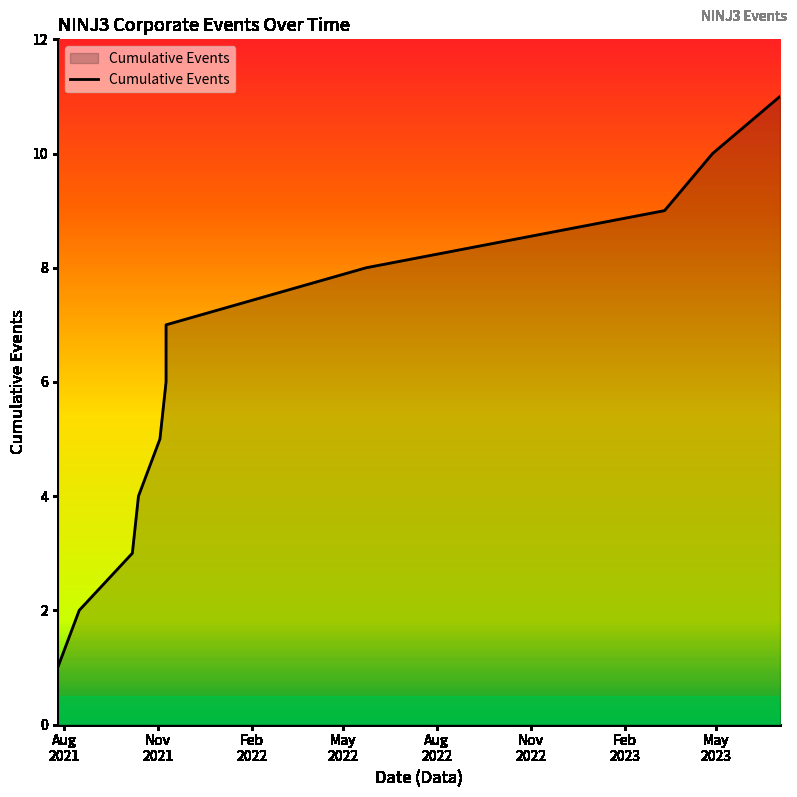

True or false: there are more than 2 points higher than both neighbors.

False